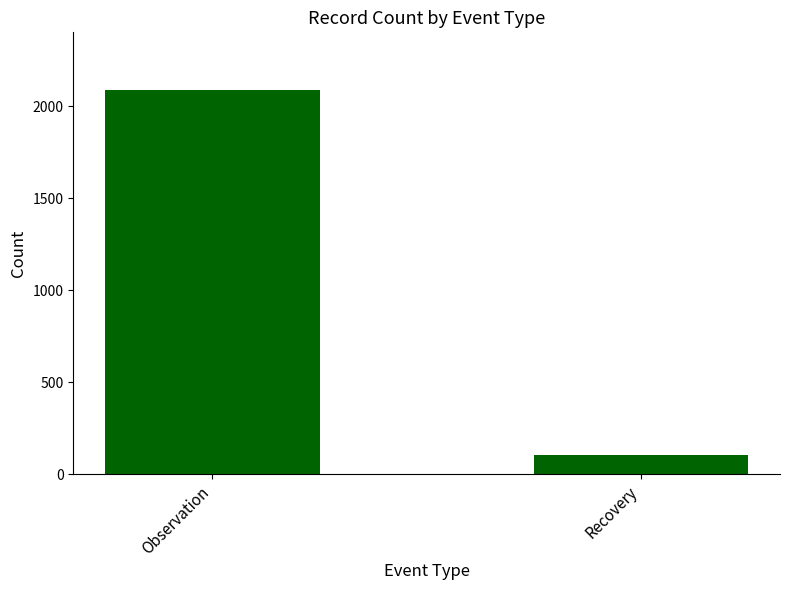

What is the value of the 2nd bar from the left?

102